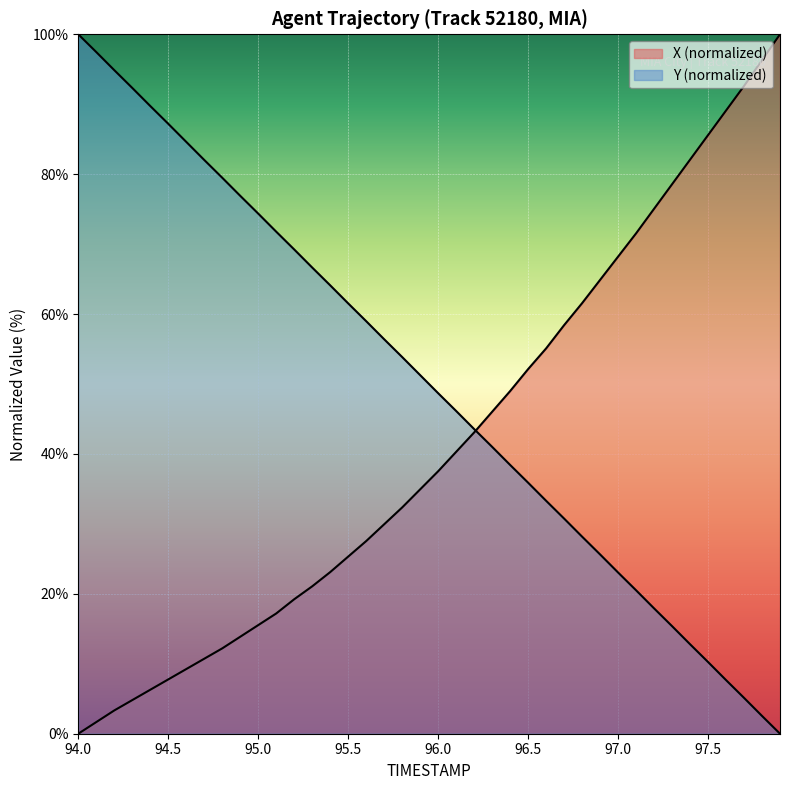

What are all the series names shown in the legend?

X, Y